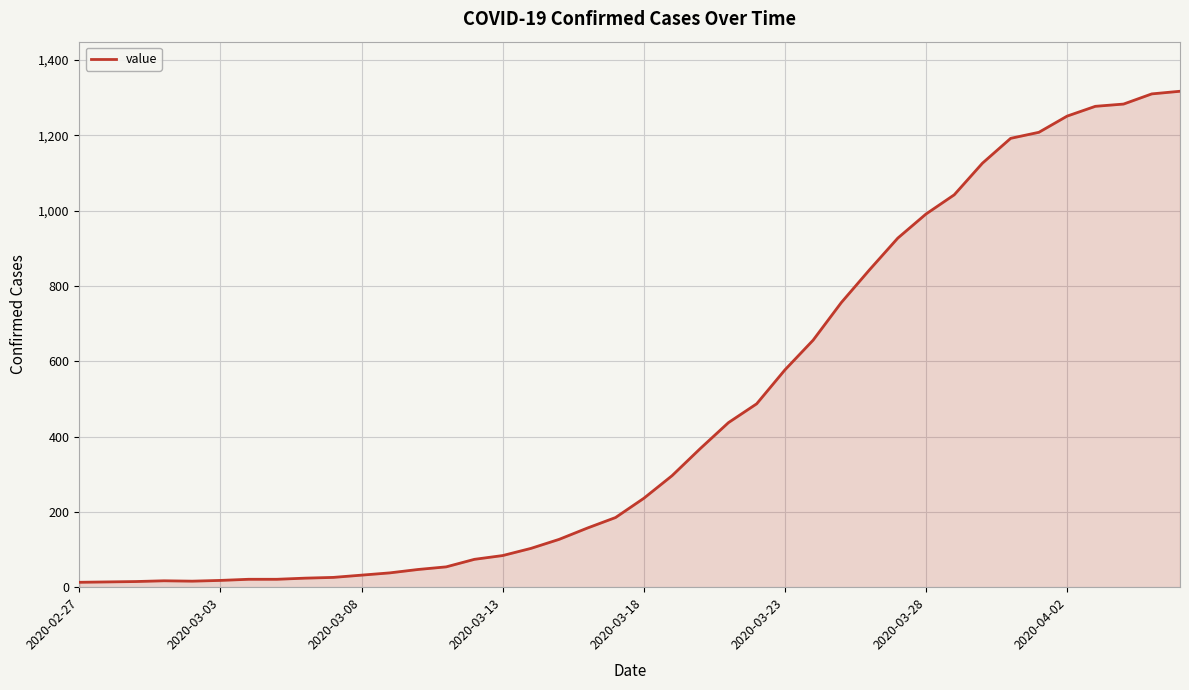

What is the greatest value displayed?

1317